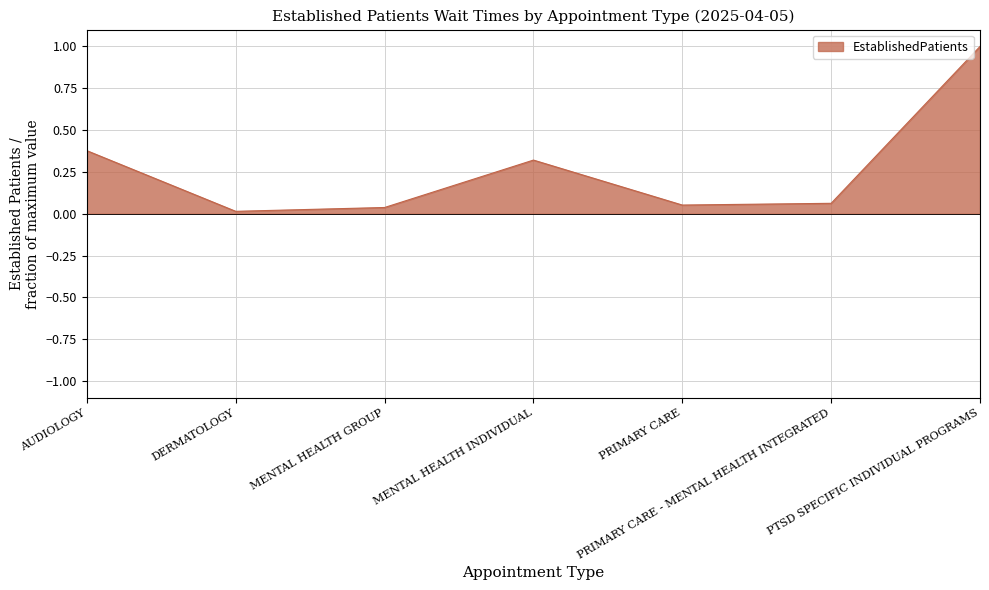

What is the sum of all values?

1.9